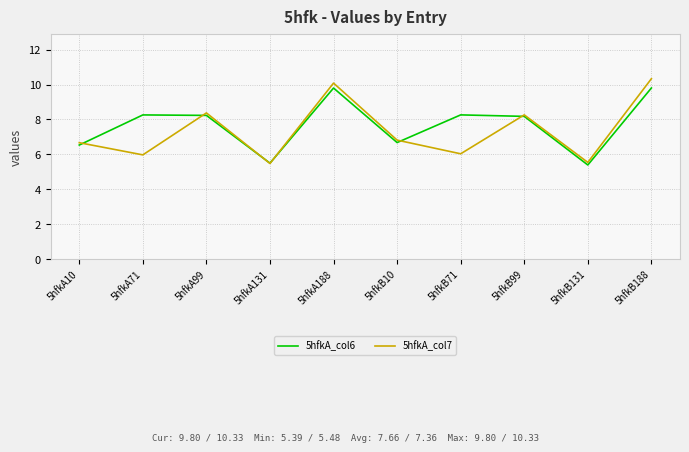

Where is 5hfkA_col7 nearest to the value 7?

5hfkB10